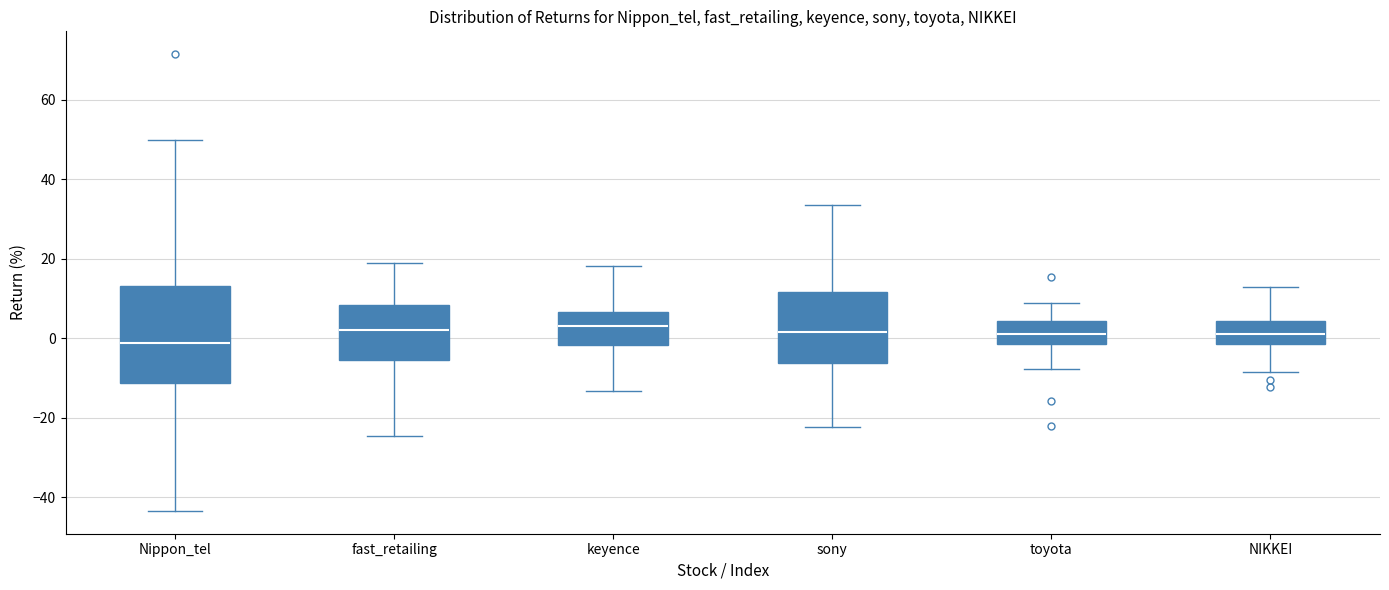

Where is the lower edge of the box for fast_retailing on the y-axis? The values are not printed on the chart, so give them approximately, as read against the axis.

-6